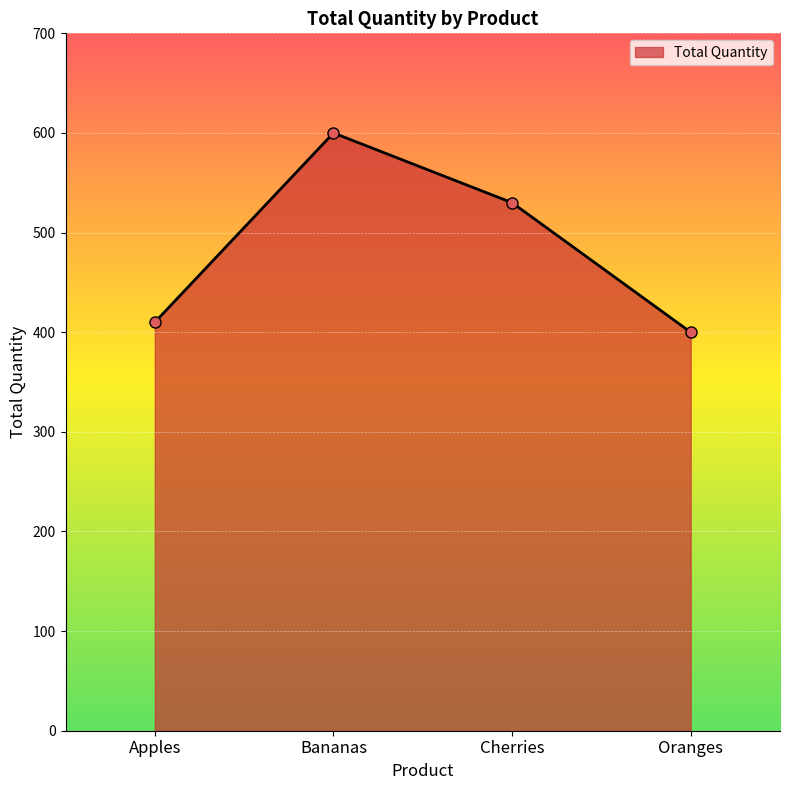

The value at Oranges is 400. True or false?

True